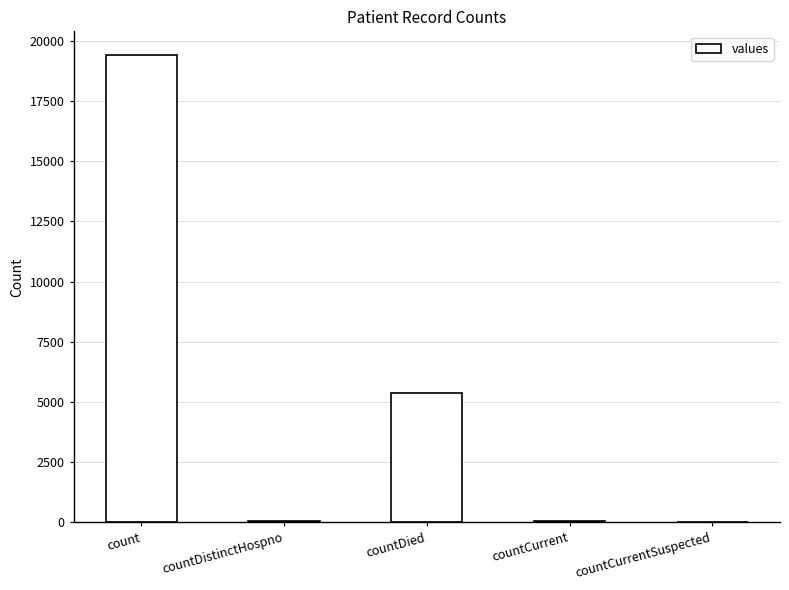

What is the change in value from count to countDistinctHospno?

-19382